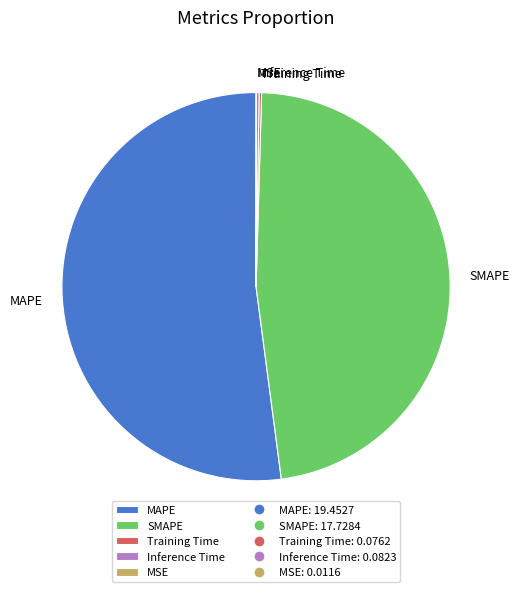

Which slice is the largest?

MAPE